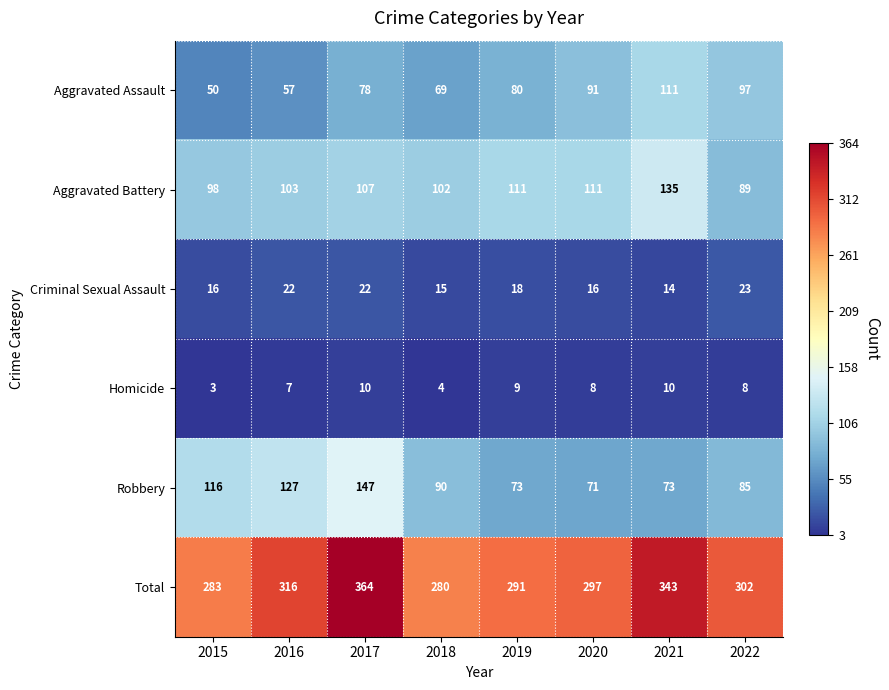

What is the minimum value for Criminal Sexual Assault?

14